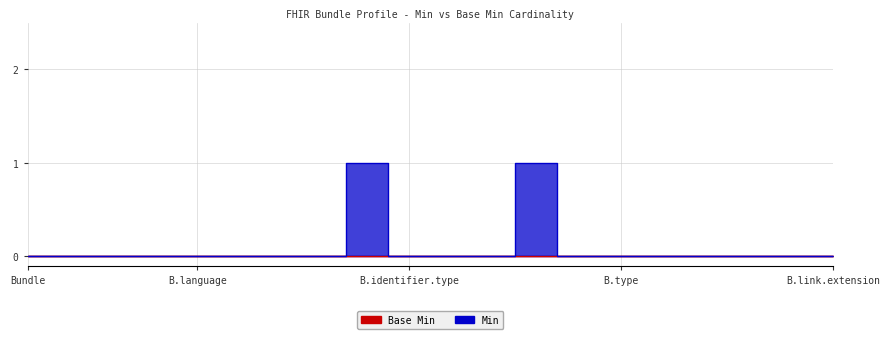

The value at Bundle.id is -1. True or false?

False